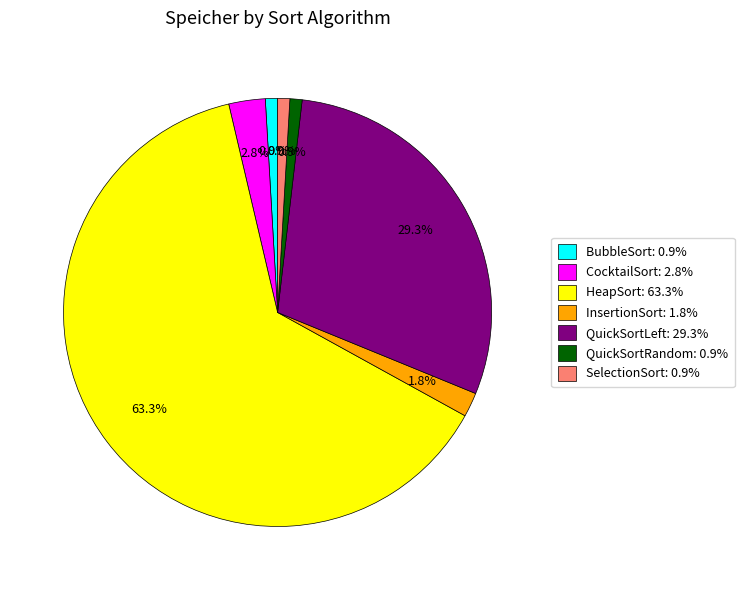

Is there a majority slice in this chart?

Yes